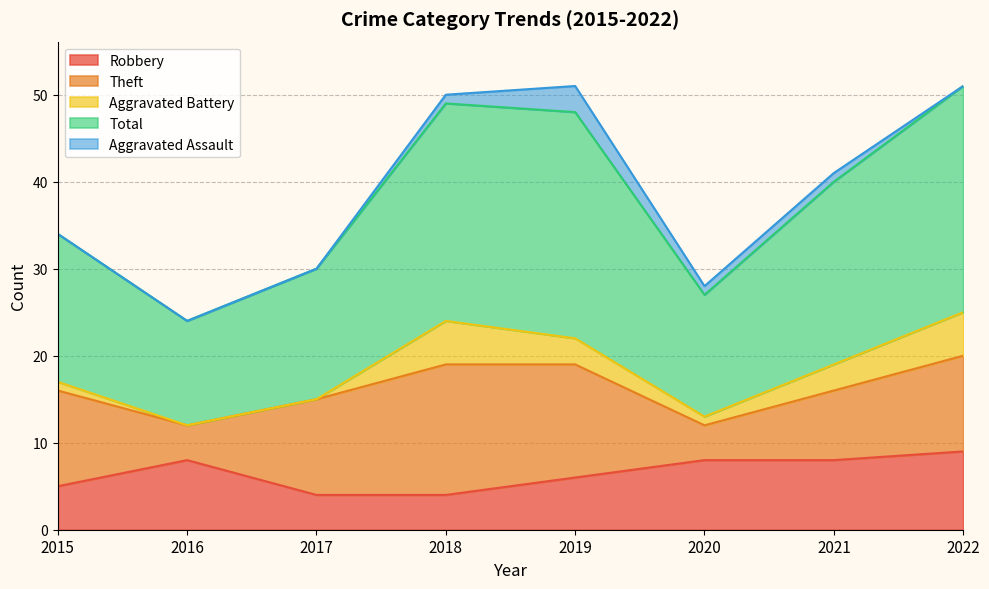

What is the value of the Theft point at the 7th from the left?

8